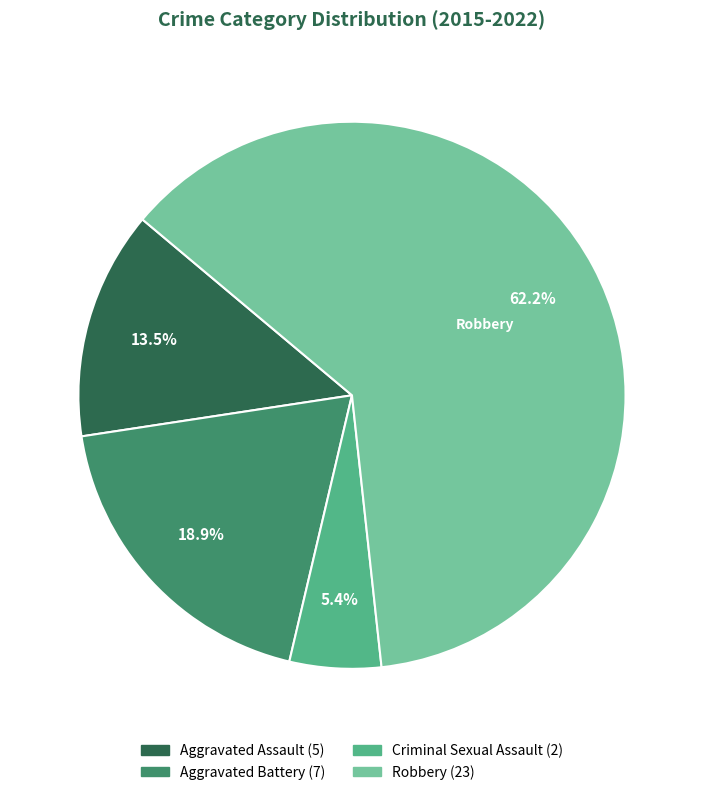

How many slices are in this pie chart?

4